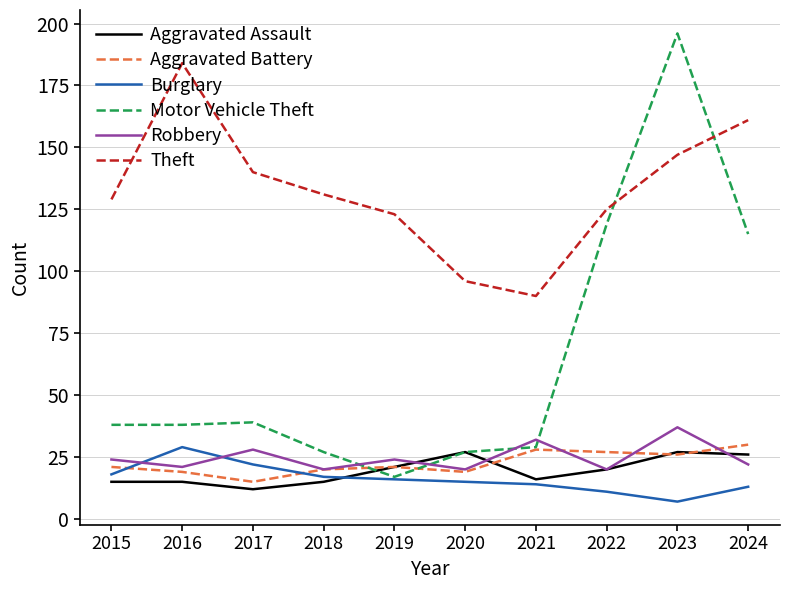

Is it true that Aggravated Battery equals 5 at 2020?

False